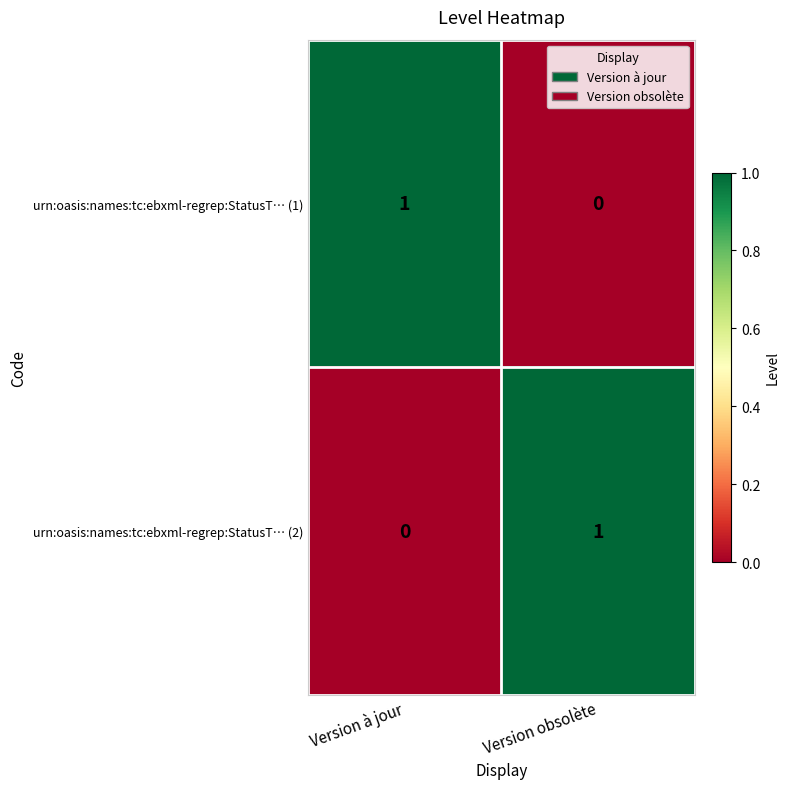

Rank the categories by urn:oasis:names:tc:ebxml-regrep:StatusT… (2) value from highest to lowest.

Version obsolète, Version à jour